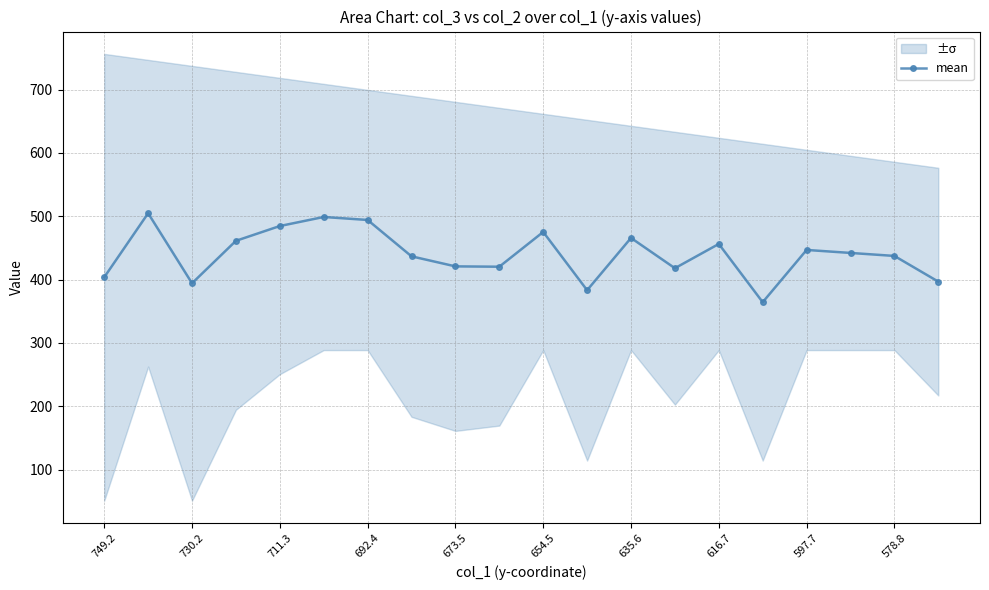

What is the highest value of the mean series?

504.6